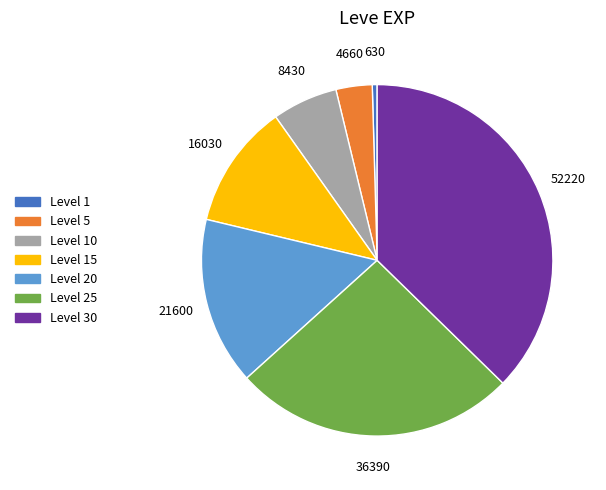

Is there a majority slice in this chart?

No